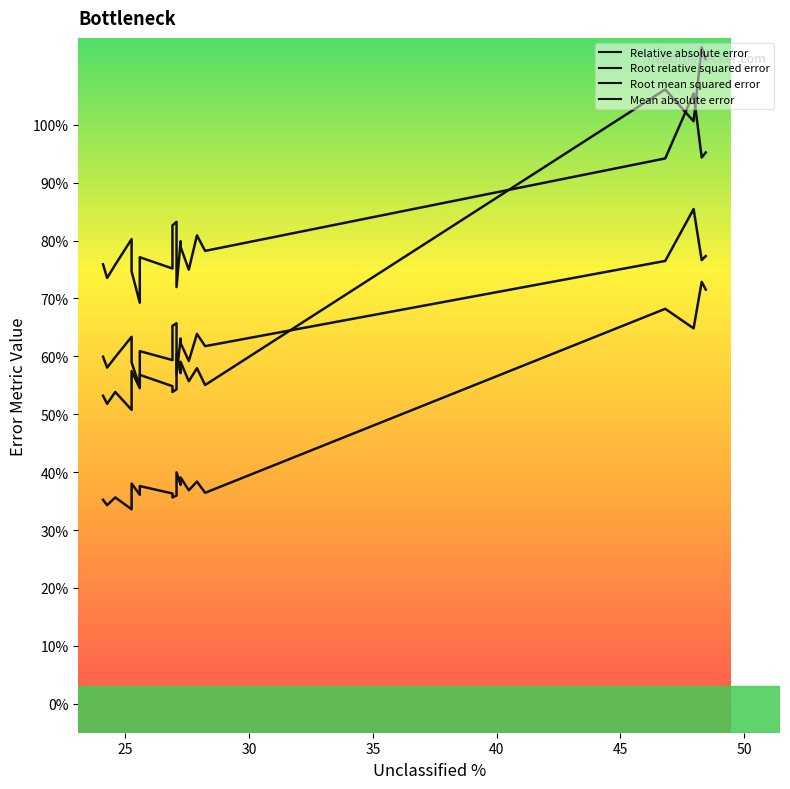

Reading right to left, extract all data points from this chart.

Relative absolute error: 71.5	72.9	64.8	68.2	36.4	38.4	36.9	39.1	37.8	40.0	36.0	35.6	36.3	37.6	36.1	38.0	33.6	35.6	34.3	35.2
Root relative squared error: 95.2	94.3	105.4	94.2	78.2	80.9	75.0	78.9	79.9	72.0	83.2	82.6	75.2	77.1	69.3	74.7	80.2	75.8	73.5	75.9
Root mean squared error: 77.3	76.6	85.4	76.5	61.8	63.9	59.2	62.3	63.1	56.9	65.7	65.3	59.4	60.9	54.7	59.0	63.4	59.9	58.1	59.9
Mean absolute error: 111.3	113.4	100.6	106.1	55.1	58.0	55.7	59.0	57.1	60.4	54.3	53.9	54.9	56.8	54.5	57.5	50.8	53.9	51.8	53.2